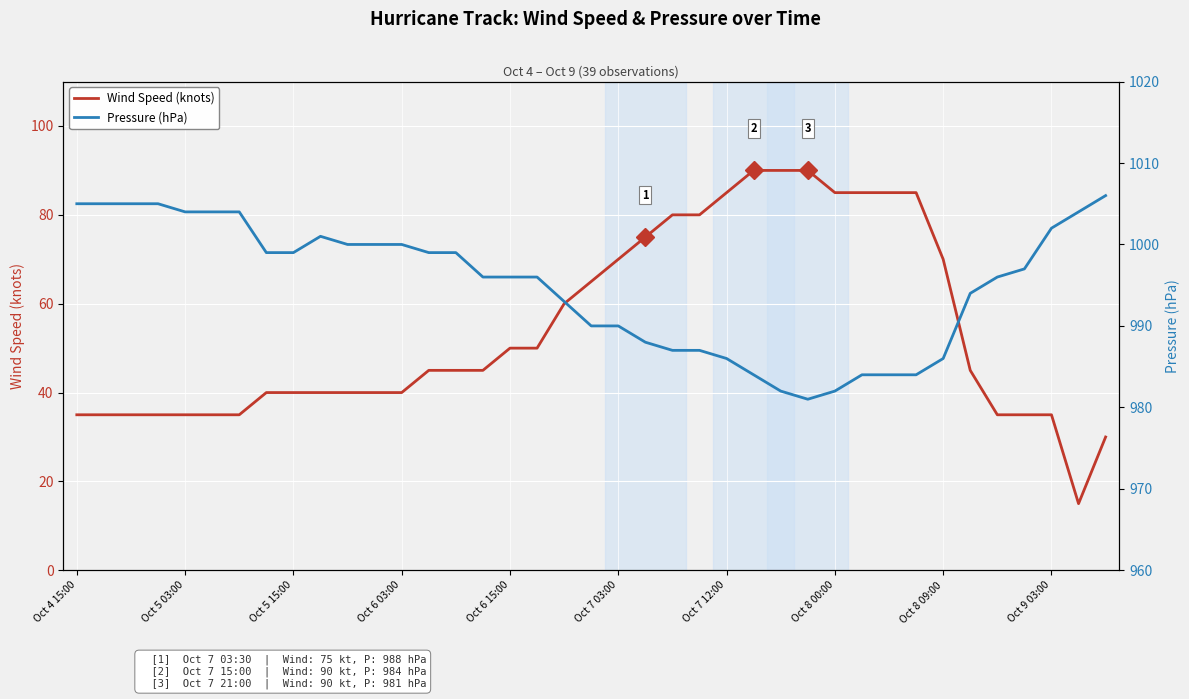

How many data points does each series have?

39